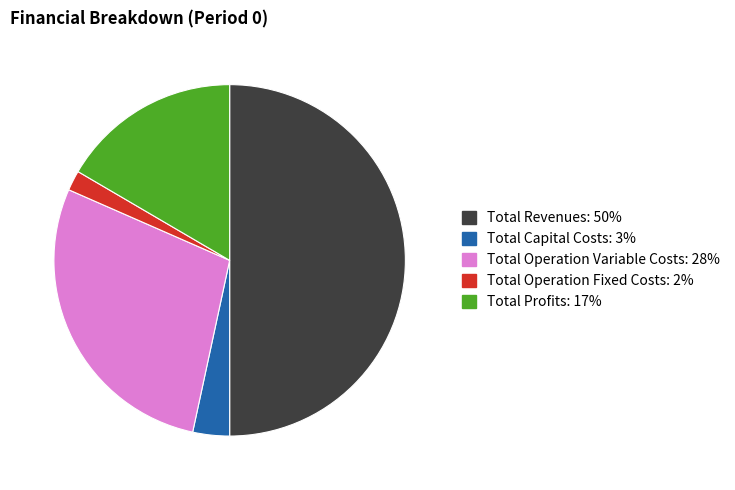

What is the largest slice in the pie chart?

Total Revenues